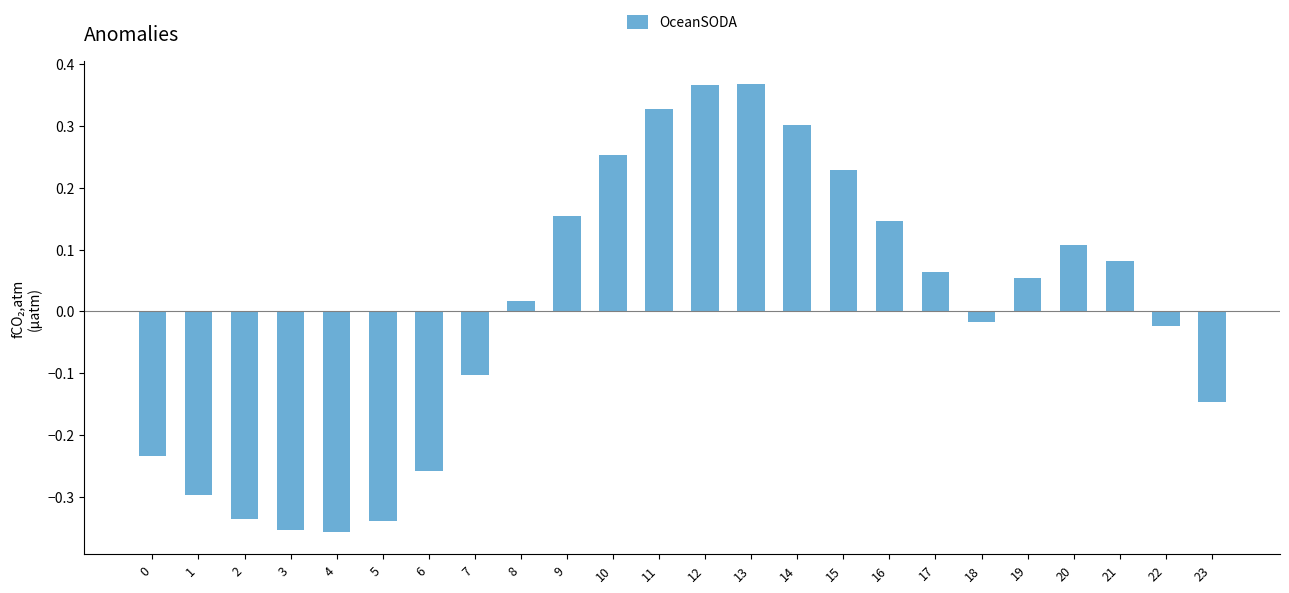

Where does the data first go above 0?

8